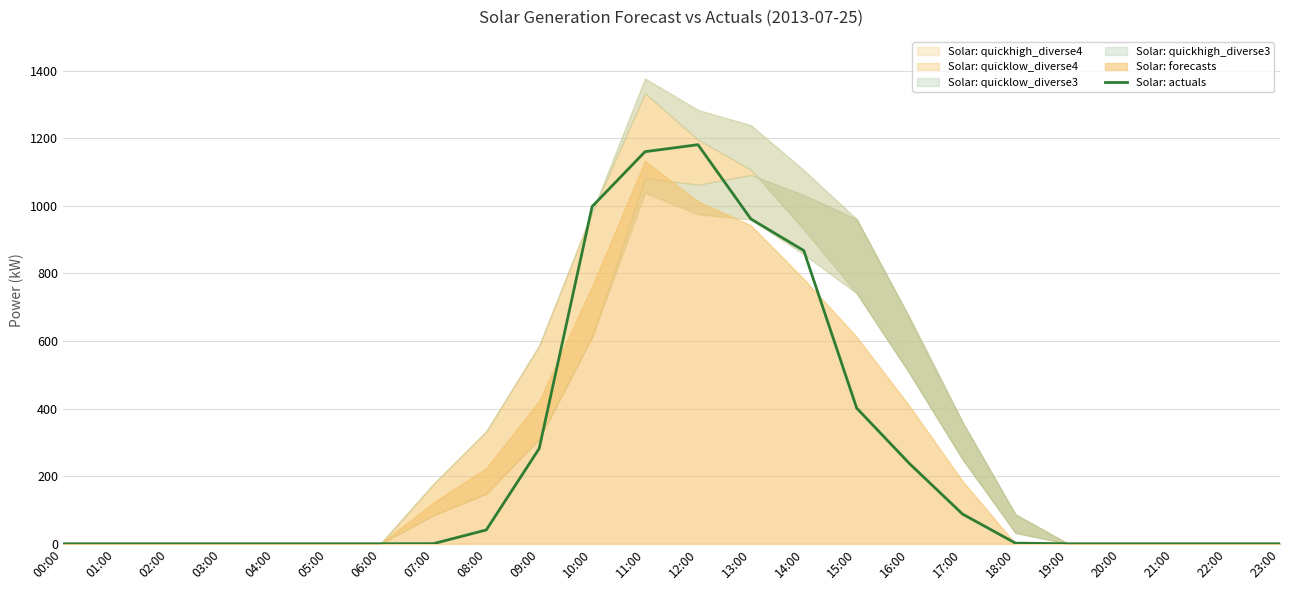

What is the label of the 2nd point from the left?

01:00